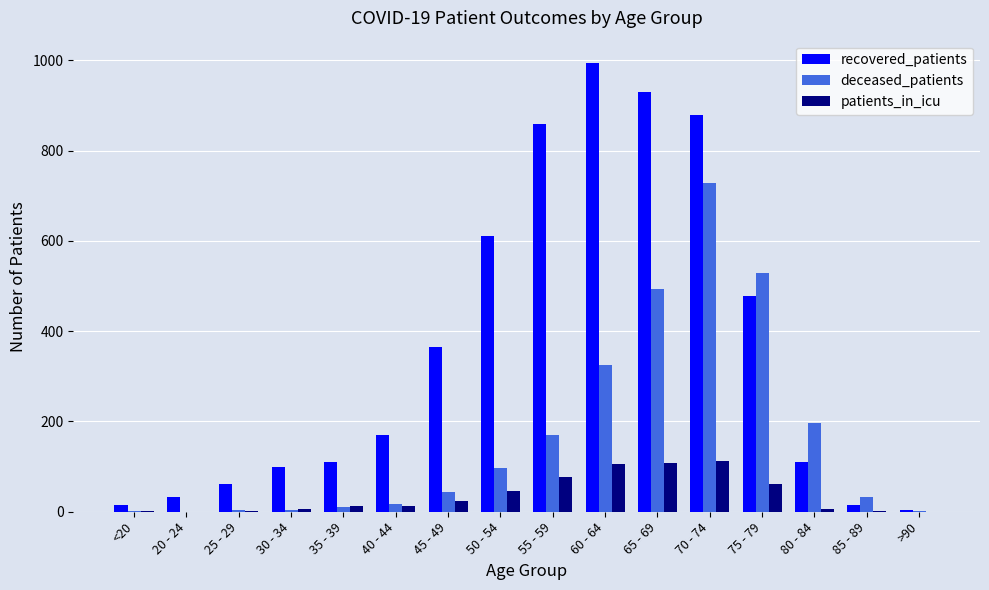

Which series changed the most between 20 - 24 and 40 - 44?

recovered_patients